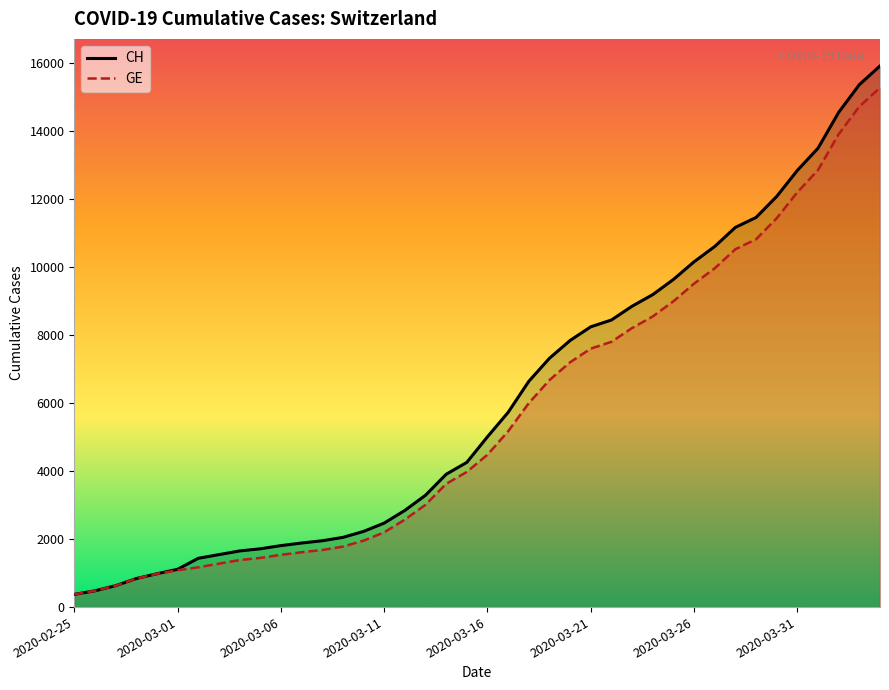

How many values in the CH series are below 5012?

20